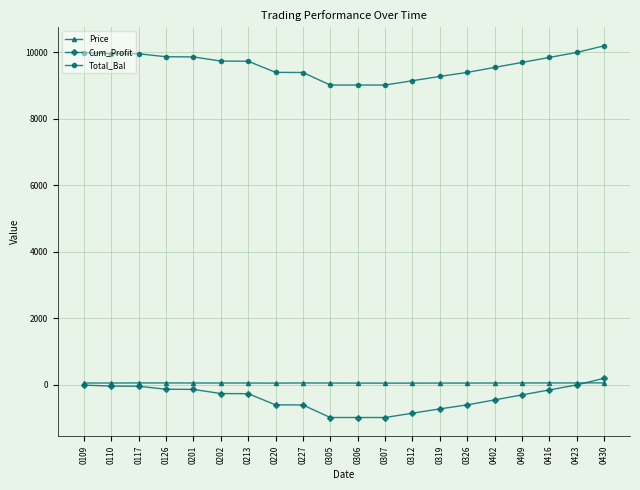

True or false: Price and Total_Bal cross at least once.

False